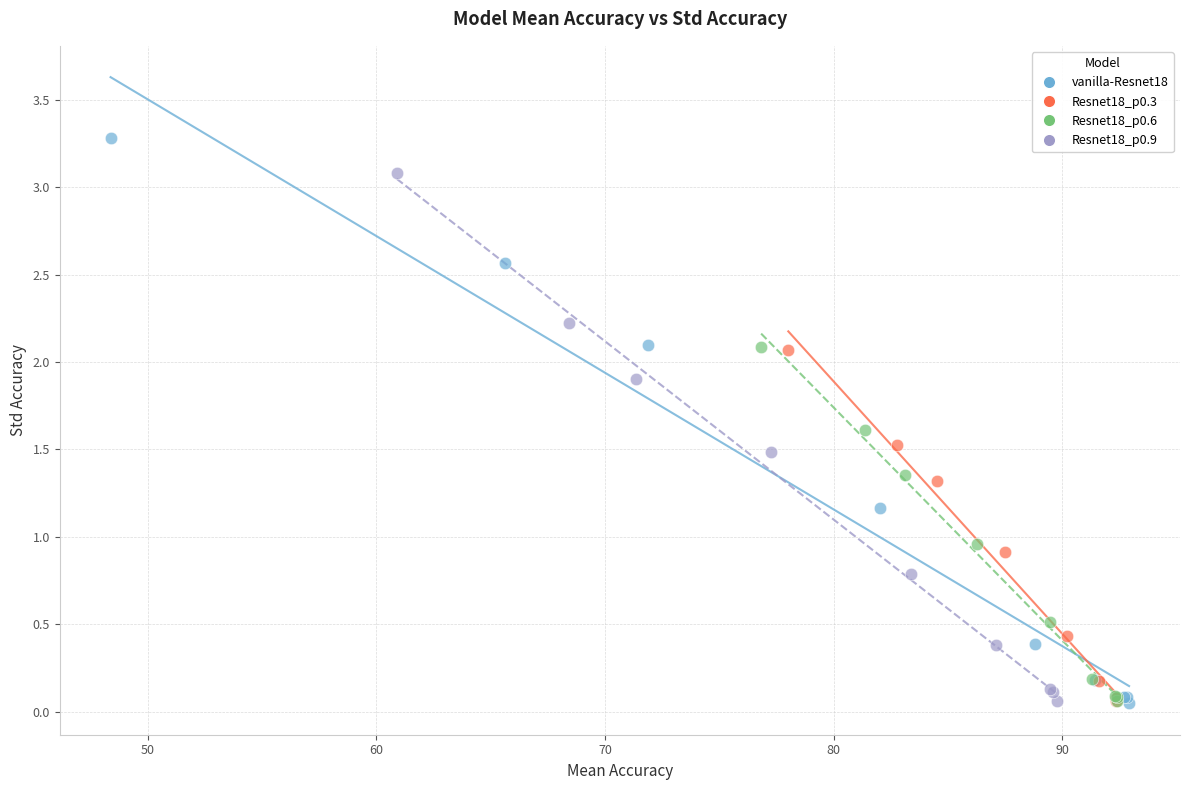

Which series has the largest Y range (max minus min)?

vanilla-Resnet18